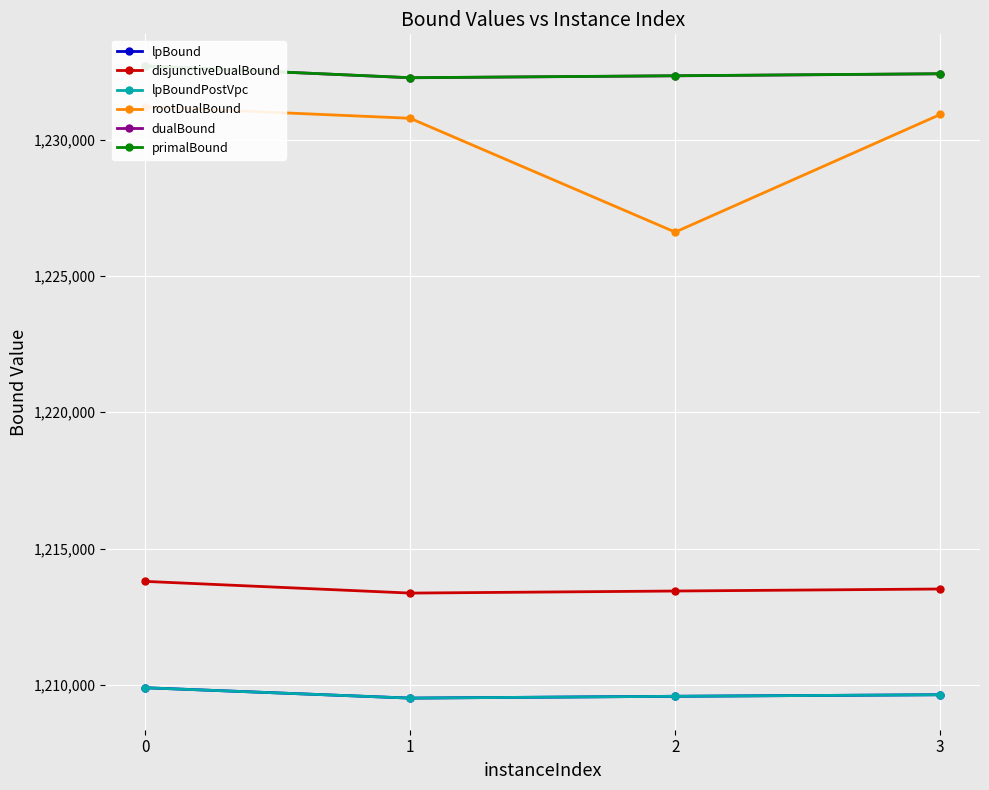

Does the chart display data point markers on the line(s)?

Yes